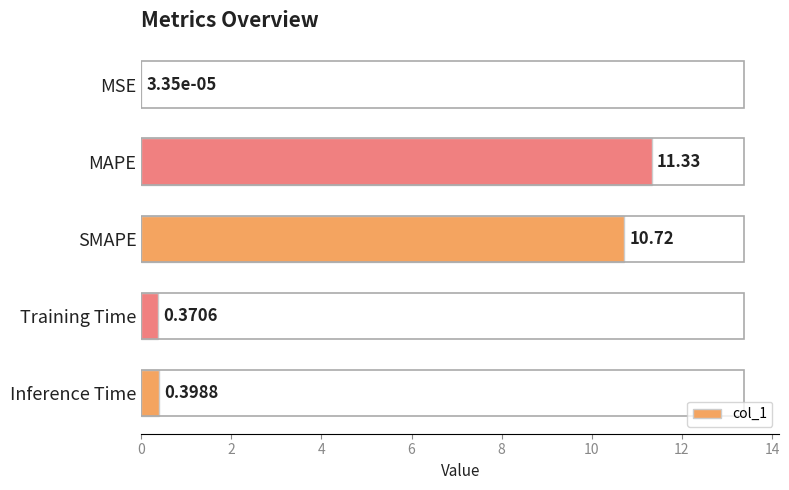

Where is the data nearest to the value 5?

Inference Time